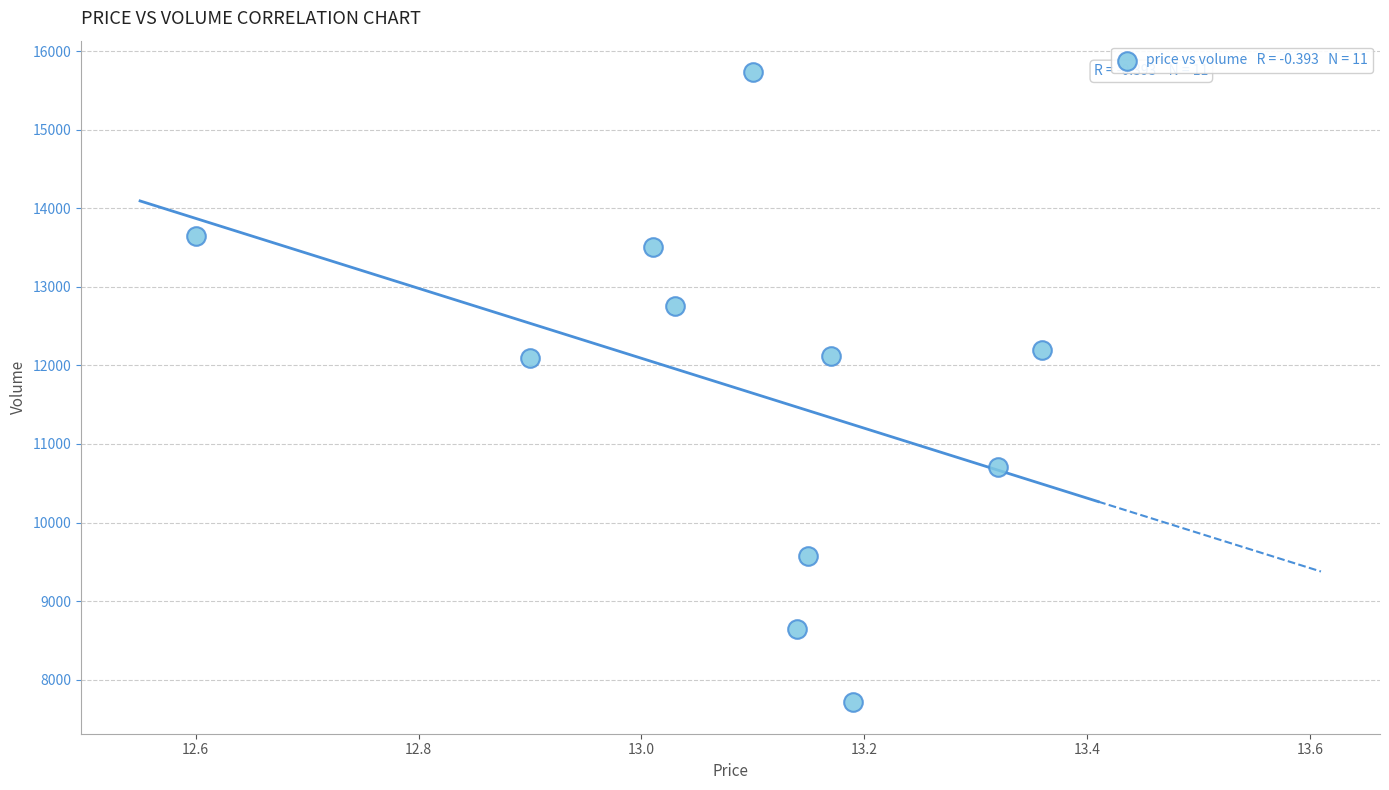

What is the range of Y values (max minus min)?

8019